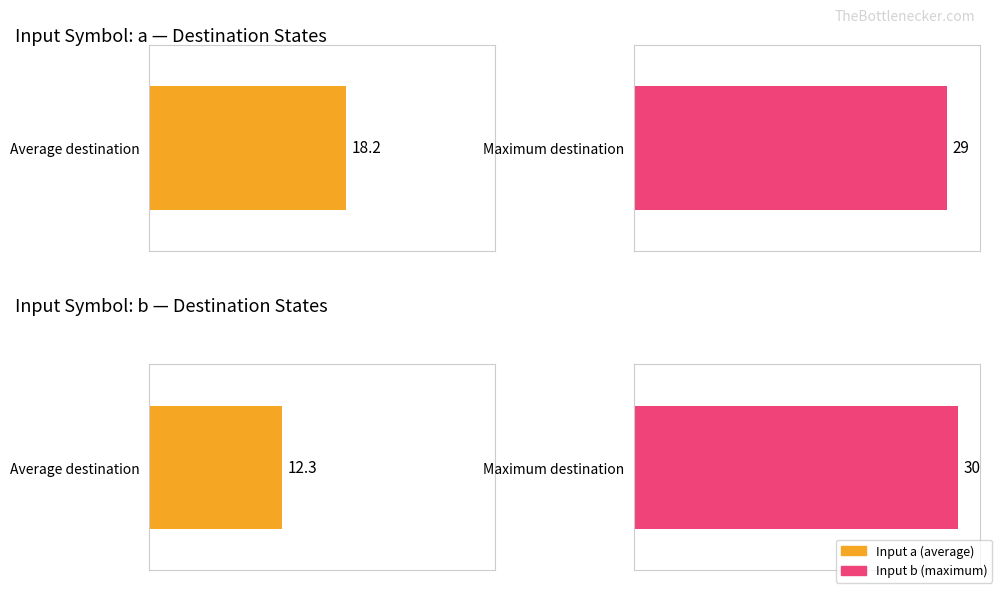

What is the greatest value displayed?

30